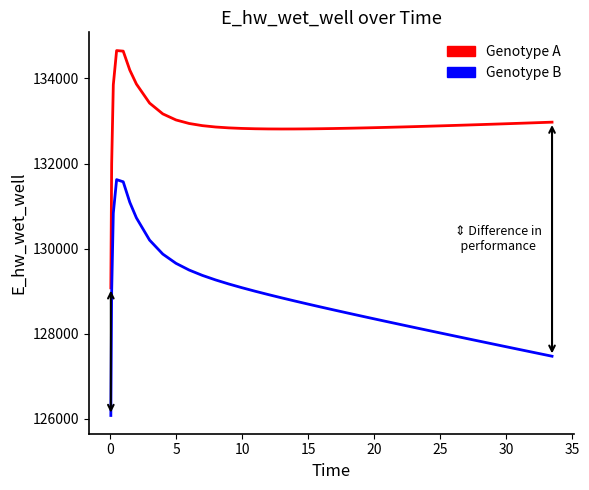

What is the greatest value displayed?

134654.6